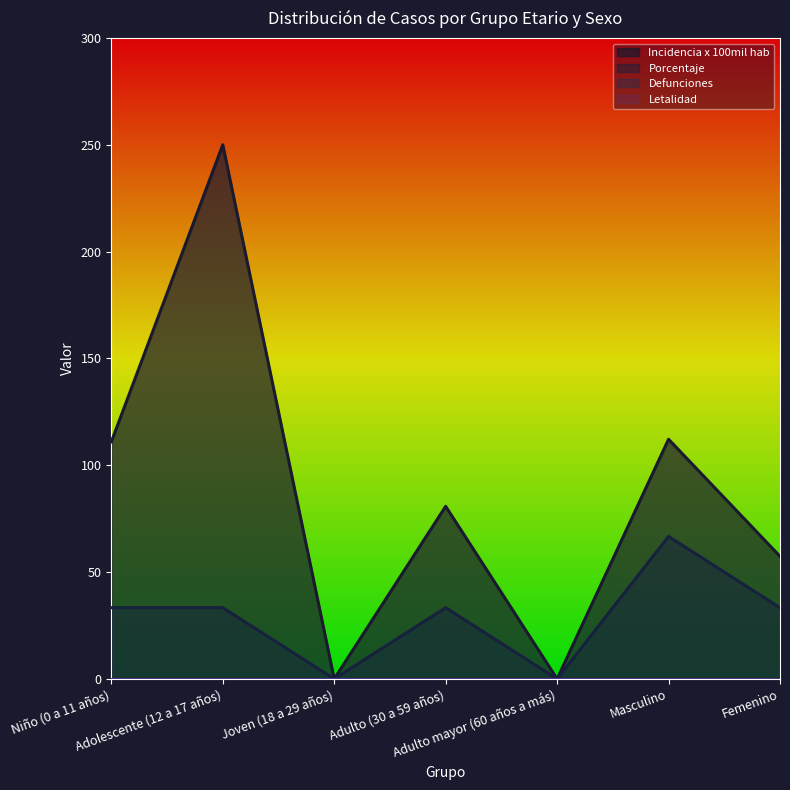

What position from the right is Femenino?

1